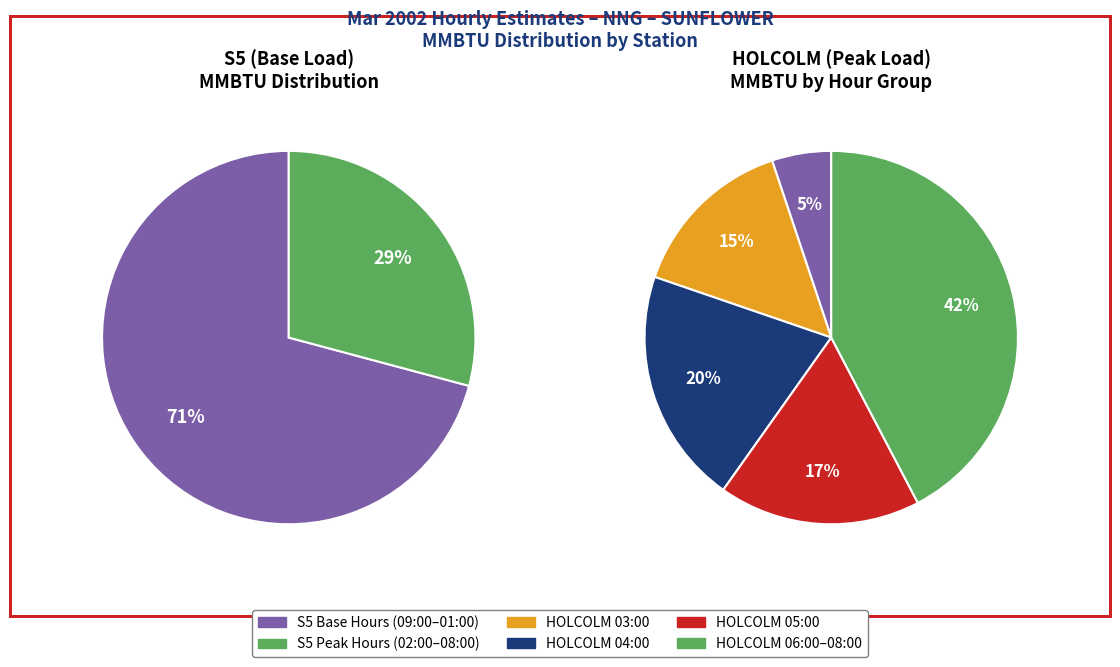

Does 20:00 account for over 50% of the chart?

No